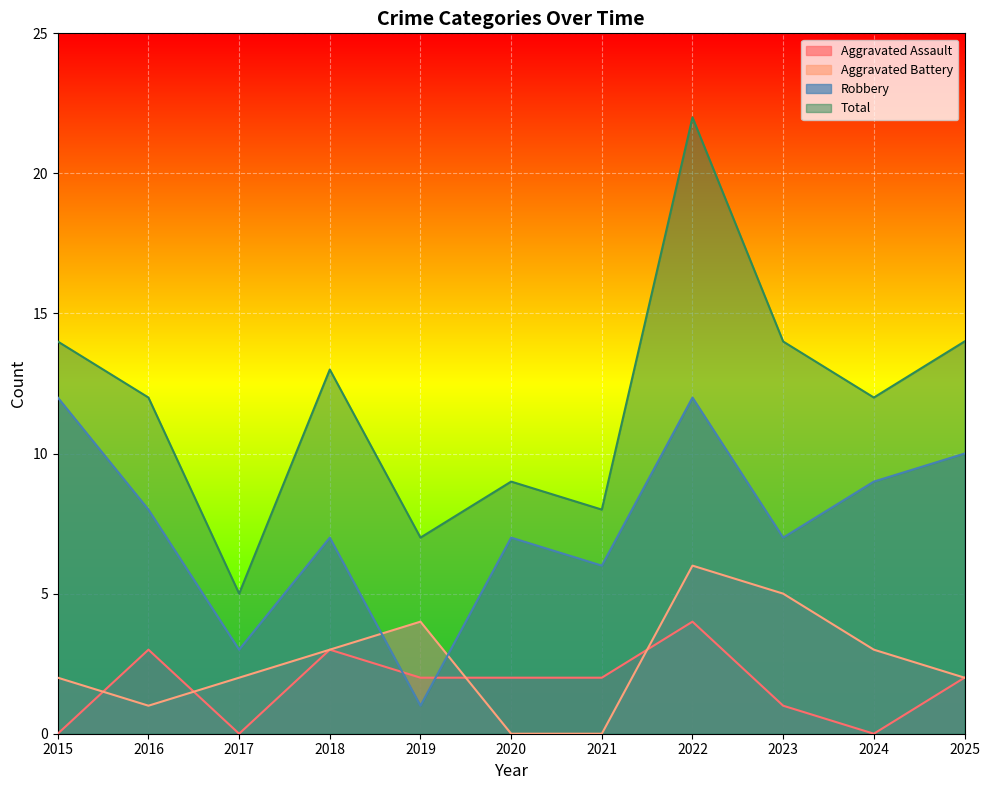

Is the value of Total at 2015 greater than the value of Aggravated Battery at 2025?

Yes